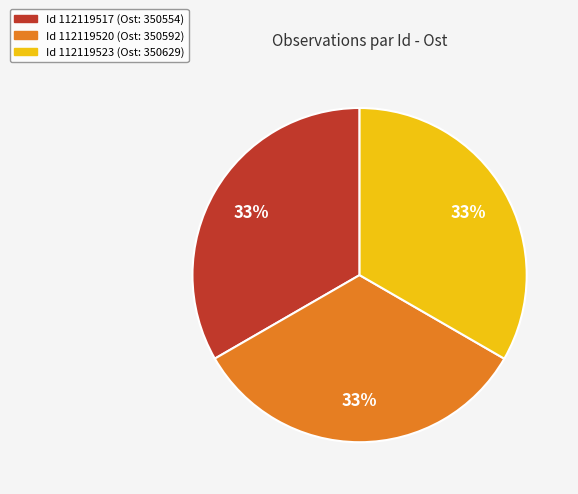

Is there any slice that represents more than half of the pie?

No